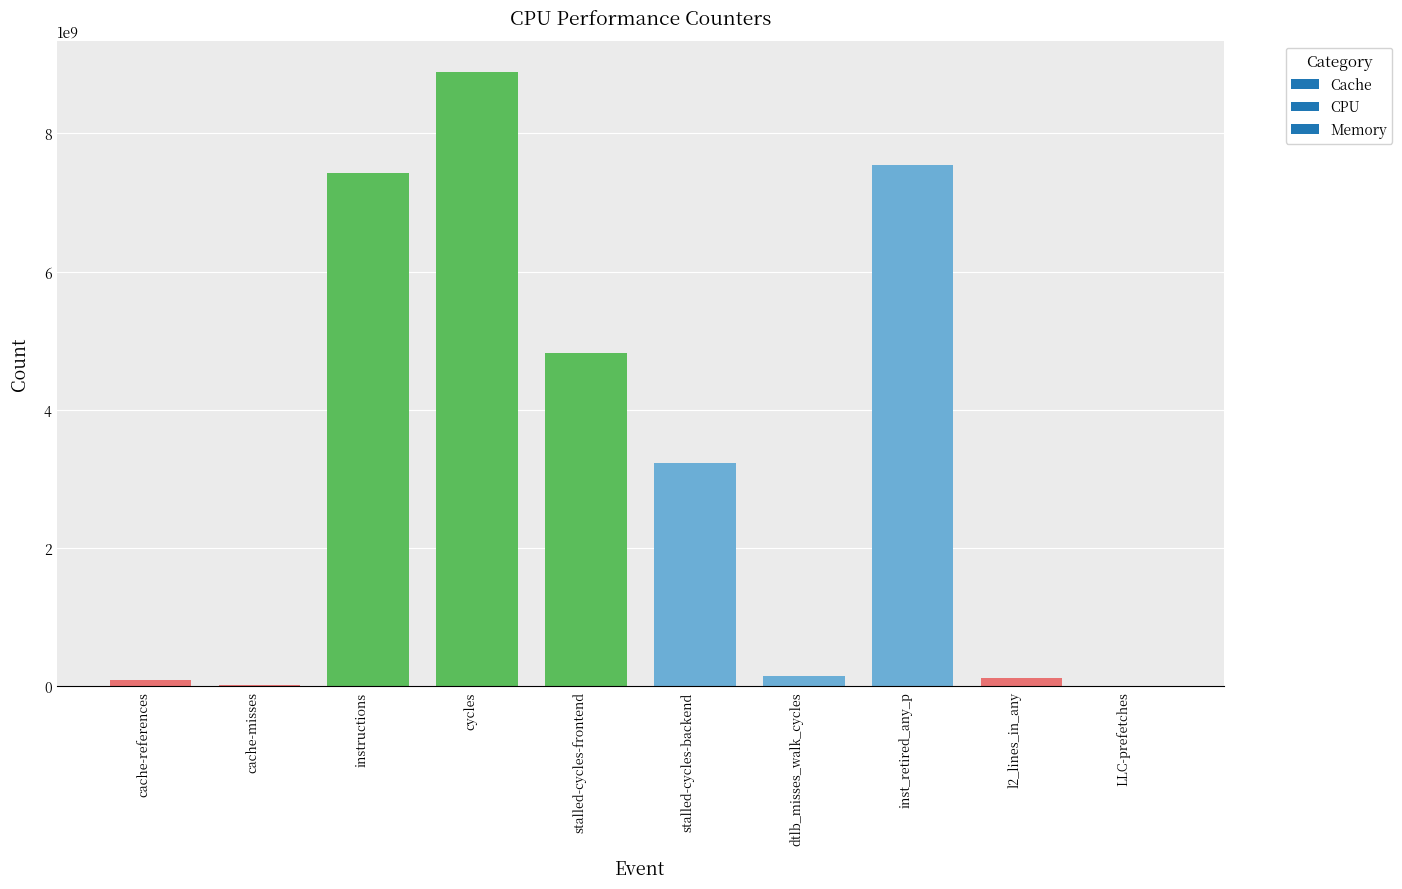

Approximately how many times larger is the value at stalled-cycles-backend compared to stalled-cycles-frontend?

0.7